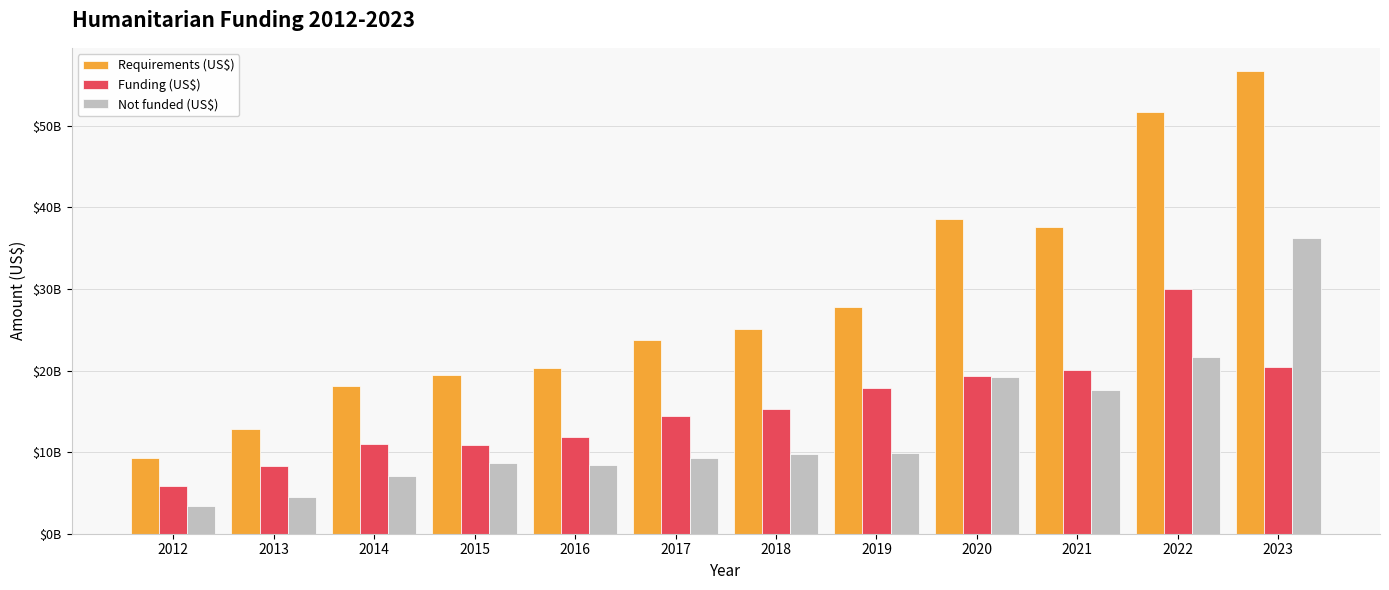

Are the bars grouped side by side (vs. stacked)?

Yes